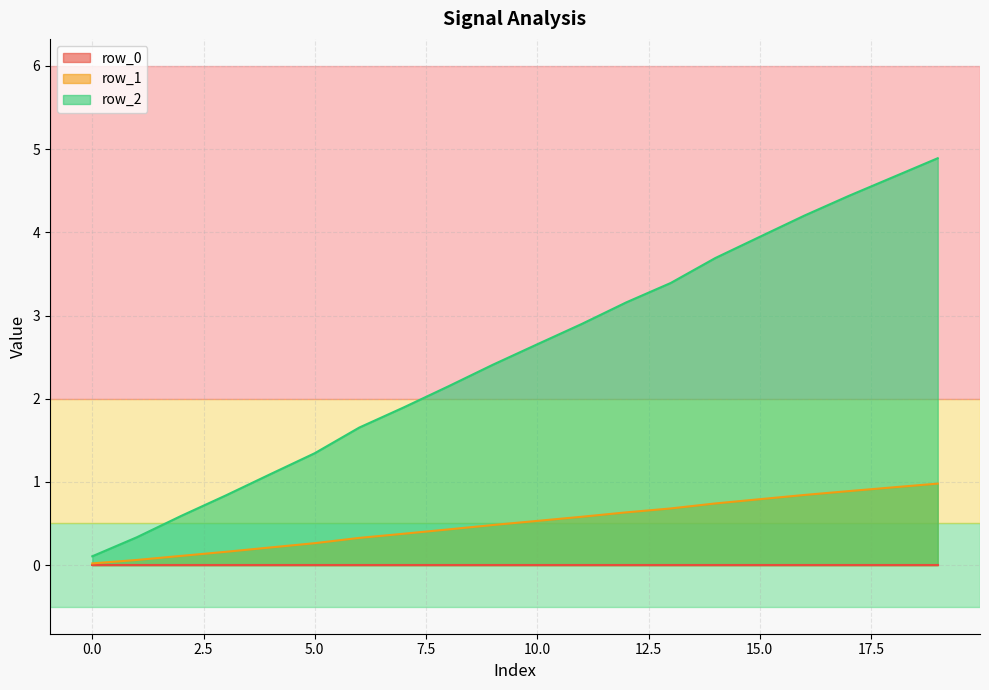

At which category is the sum across all series the highest?

19